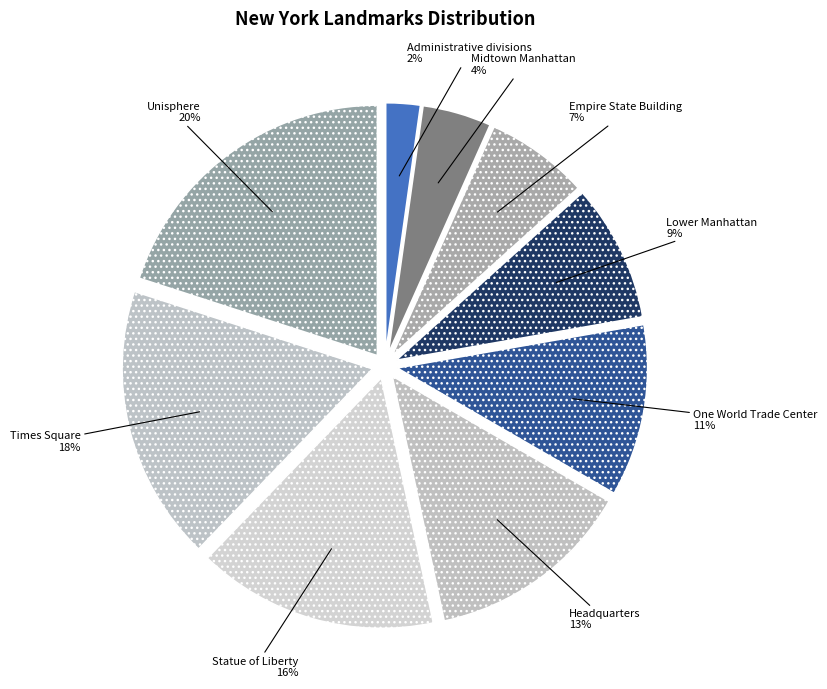

What percentage is the Times Square slice, to the nearest percent?

18%